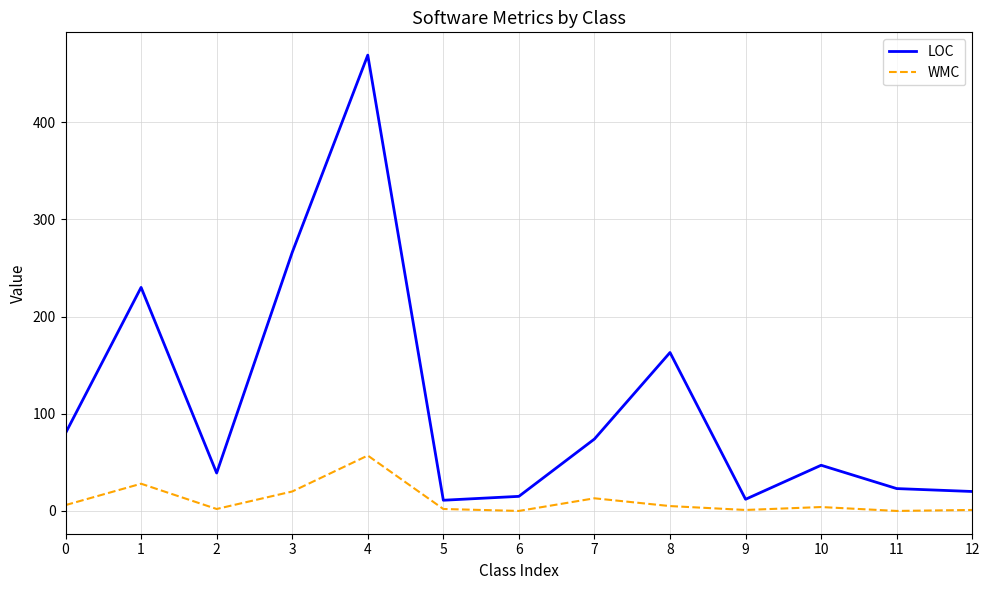

The LOC series shows 74 at 7. True or false?

True